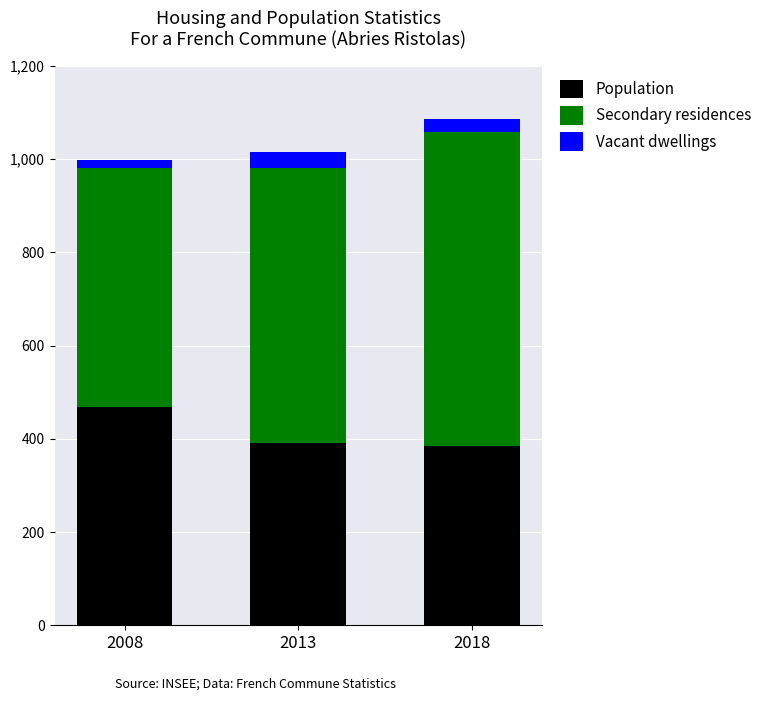

What is the difference between the maximum and minimum values in the Population series?

84